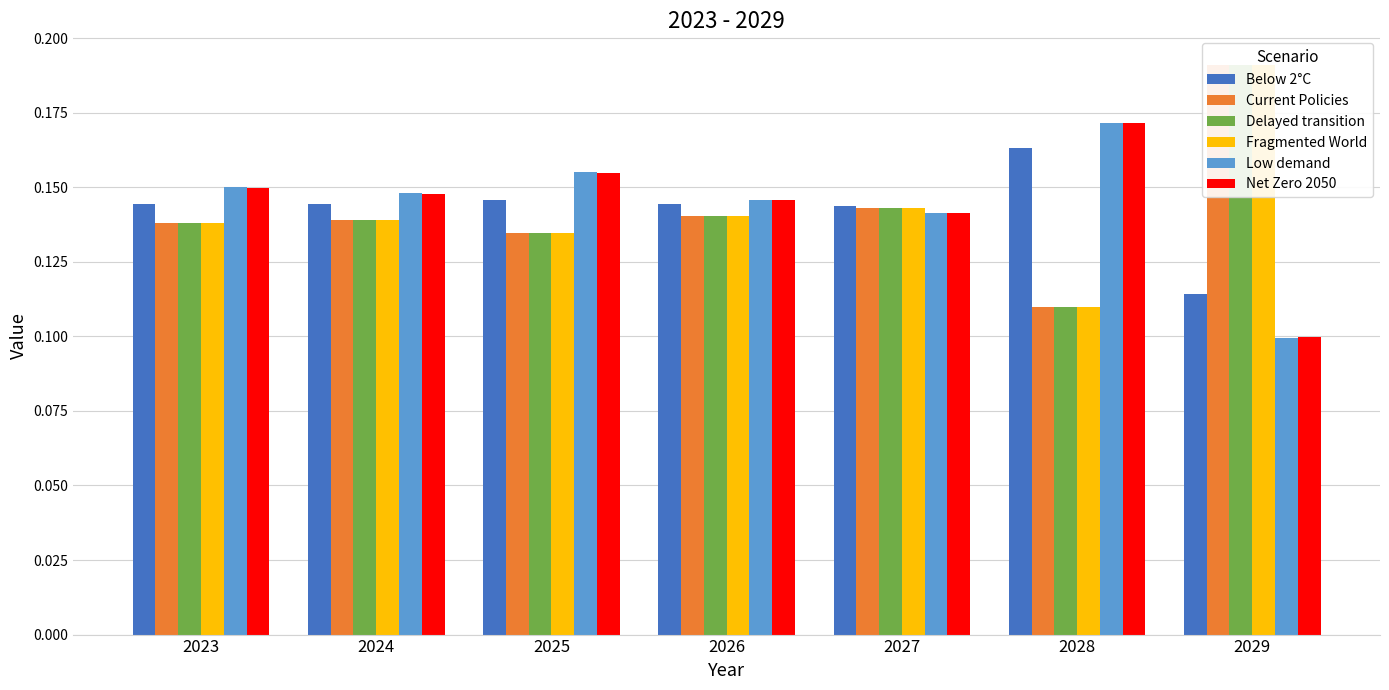

At which category does the chart reach its peak across all series?

2029